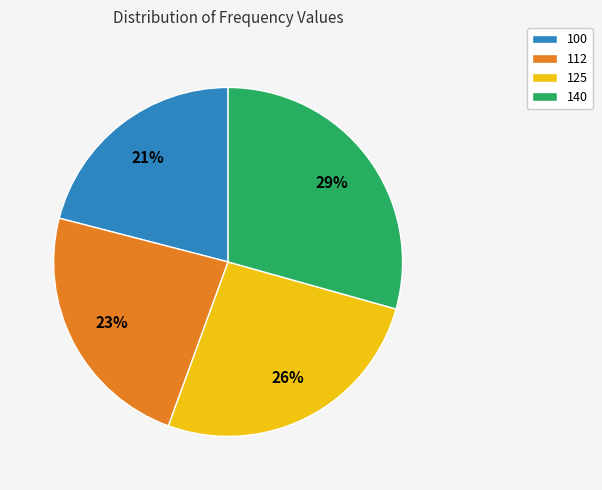

Which slice is the smallest?

100